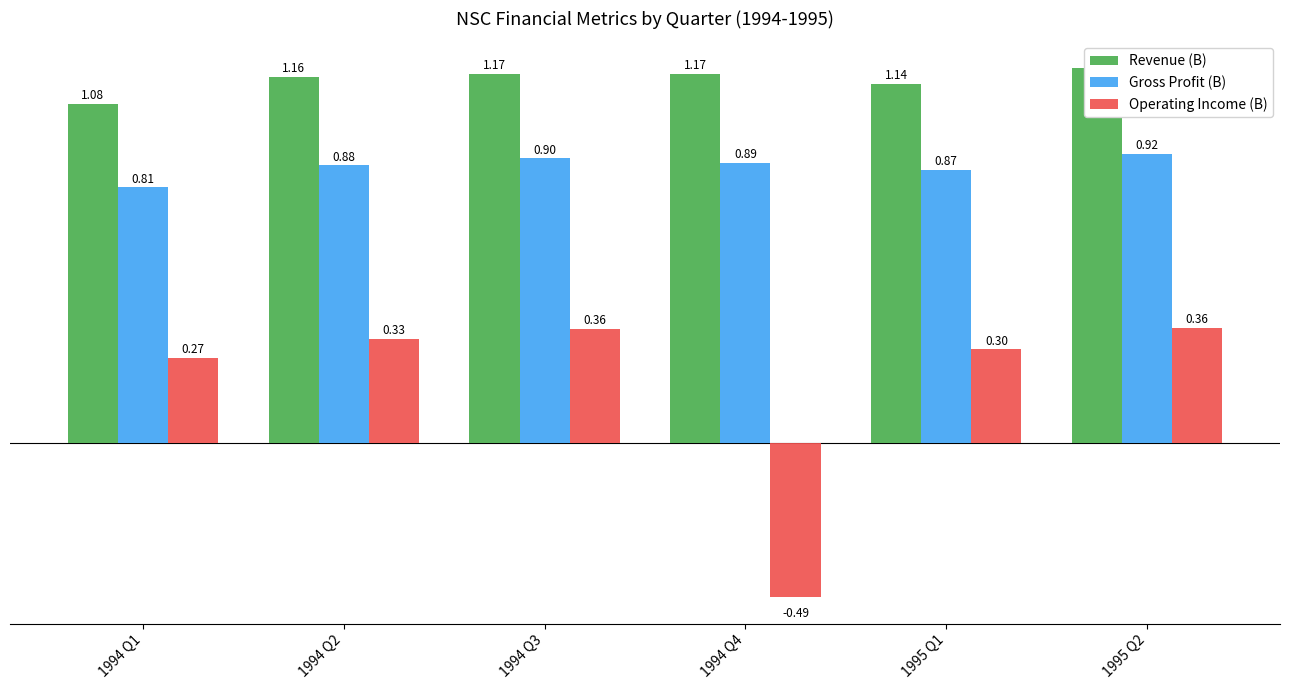

Which series has the largest total across all categories?

Revenue (B)